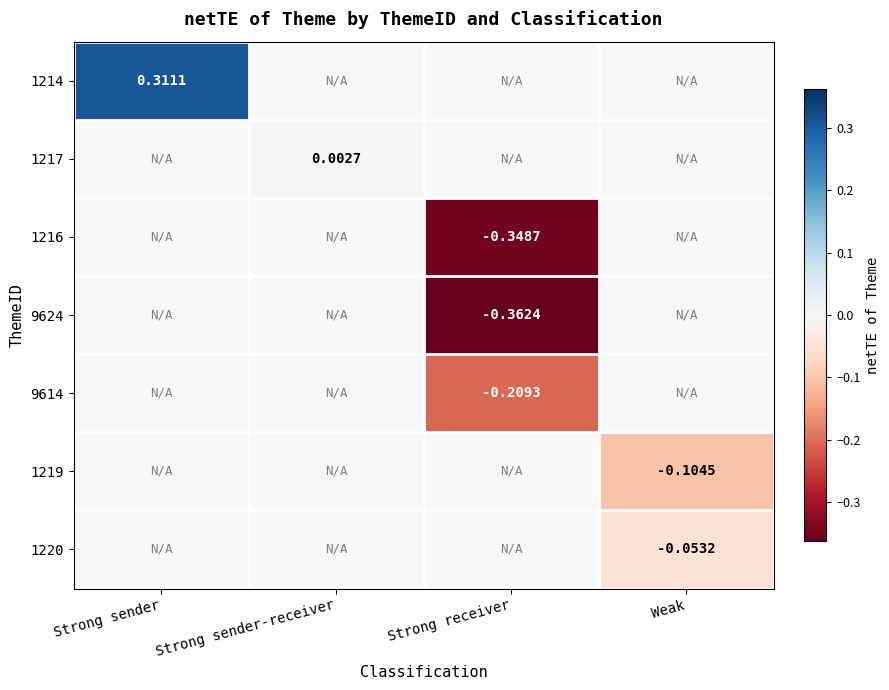

How many categories are shown in the chart?

4